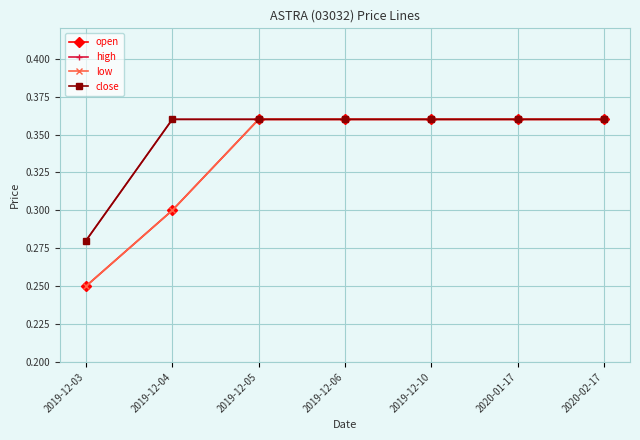

Does the chart have visible grid lines?

Yes